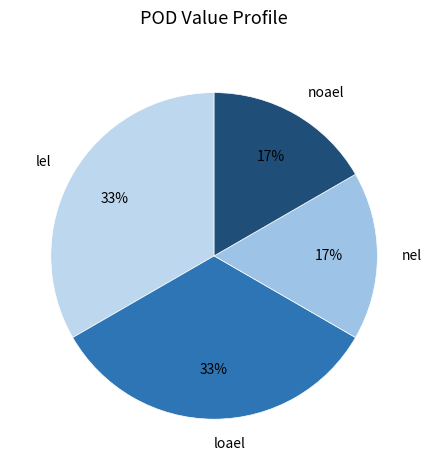

Which has a higher value, nel or lel?

lel